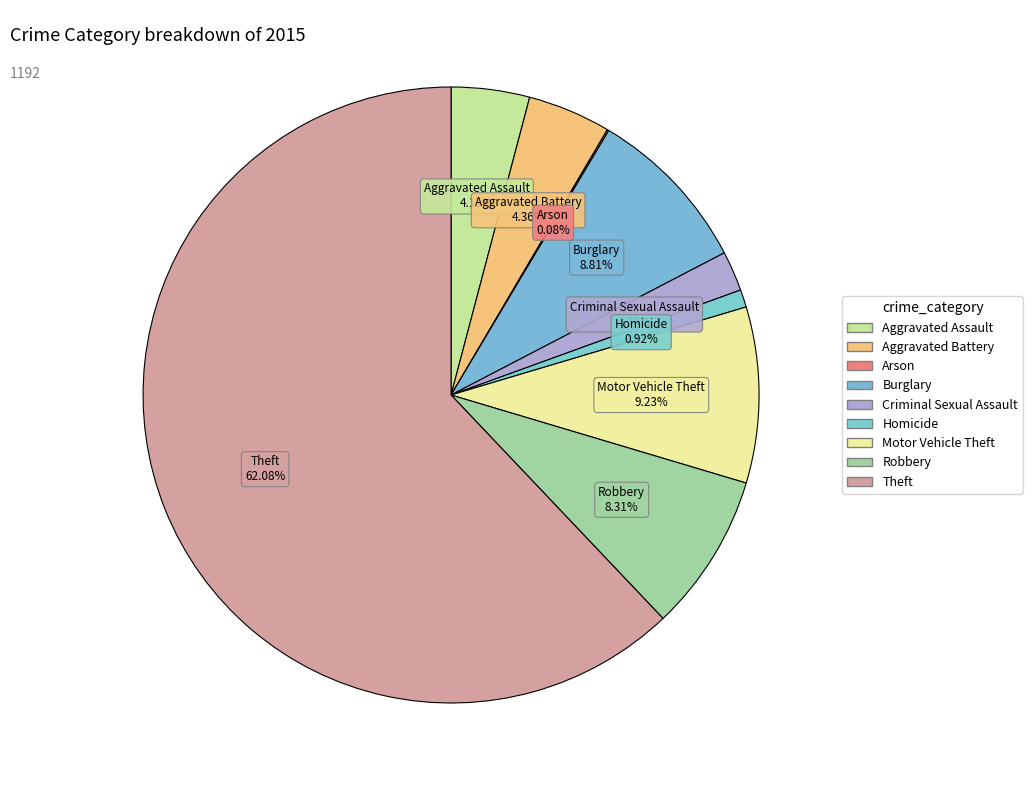

Is the sum of Robbery and Aggravated Assault greater than half?

No